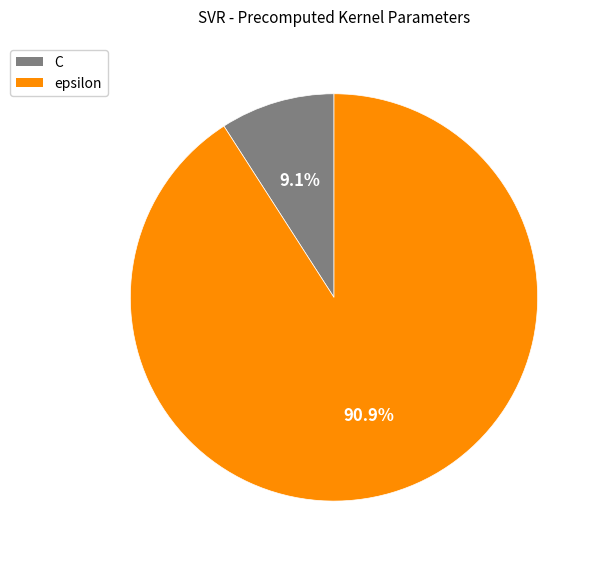

Which has a higher value, C or epsilon?

epsilon